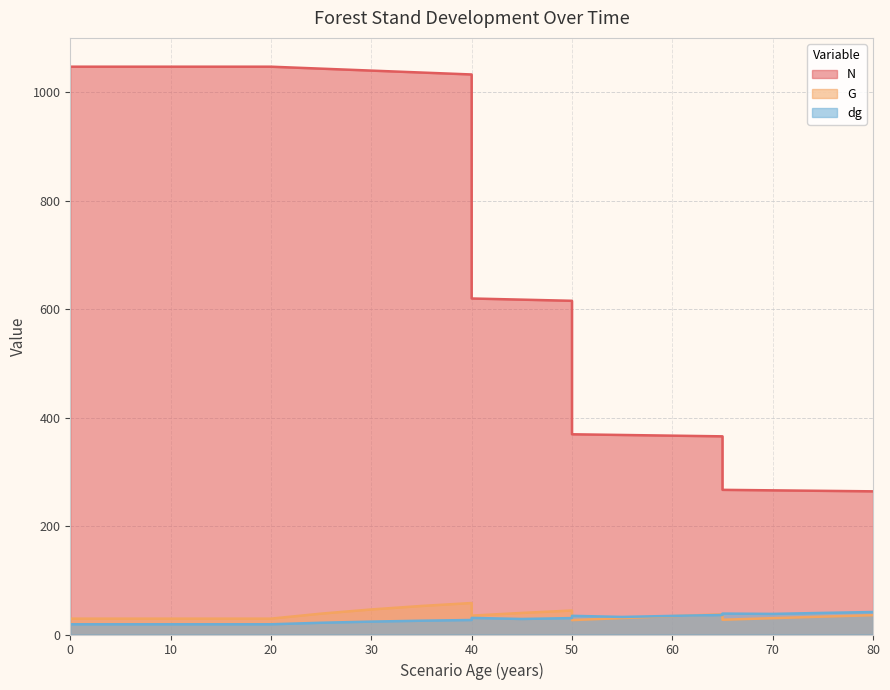

Where is the first local maximum for G?

40